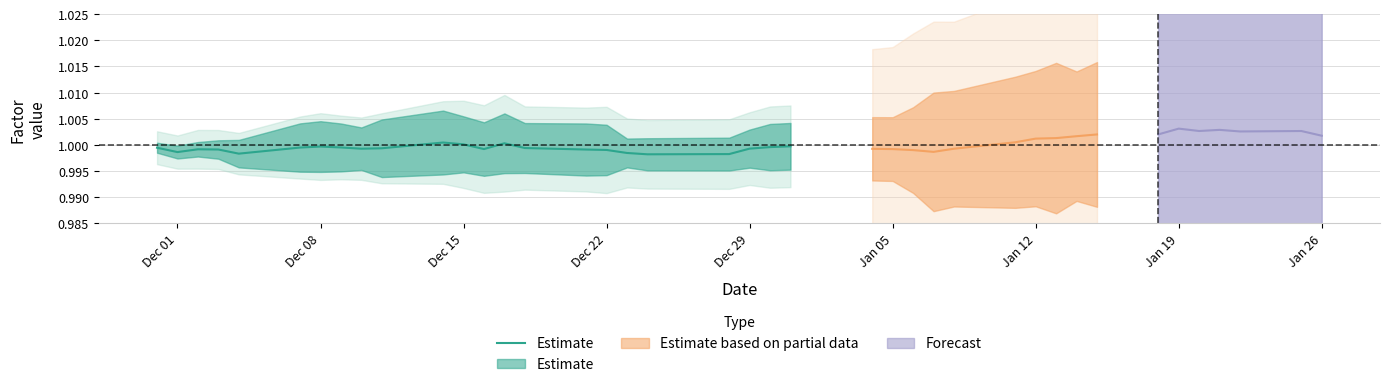

Which has a higher value, Jan 05 or Dec 22?

Jan 05